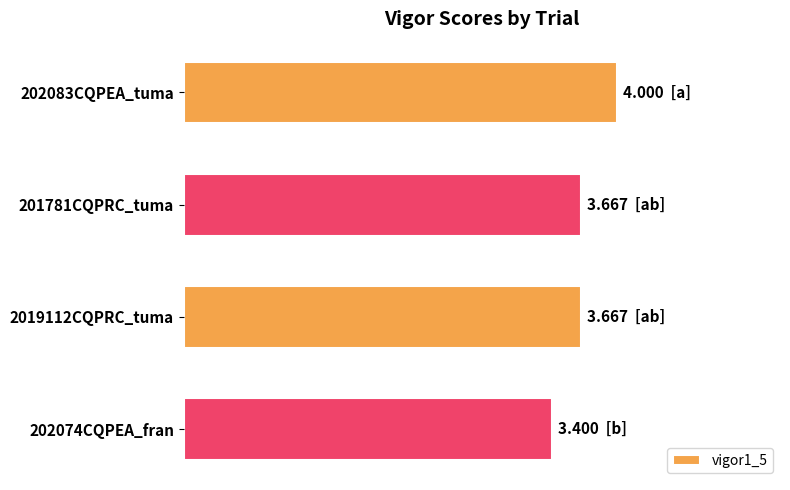

Rank the categories by value from lowest to highest.

3, 1, 2, 0